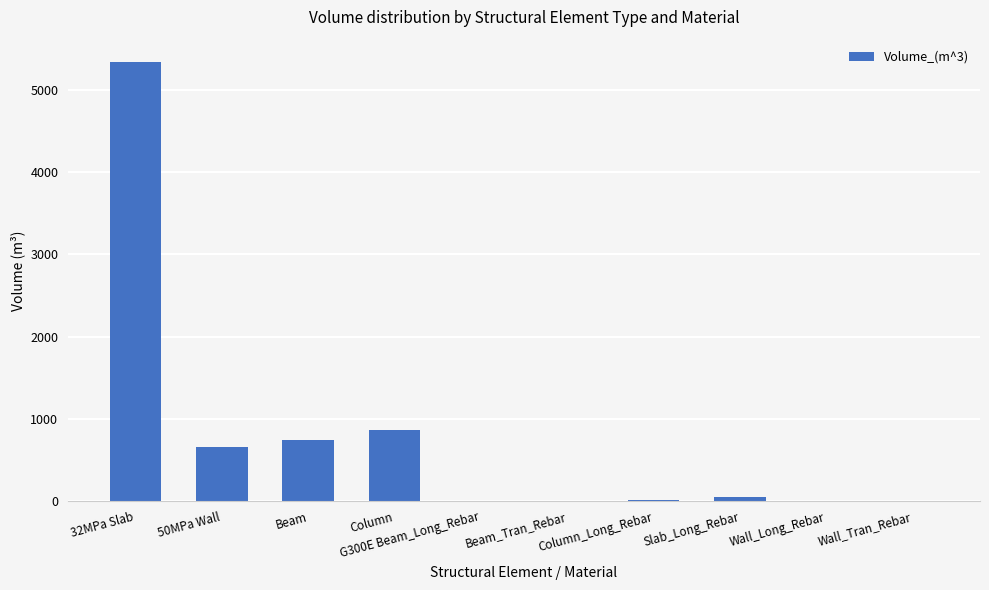

Where is the data nearest to the value 2673?

Column